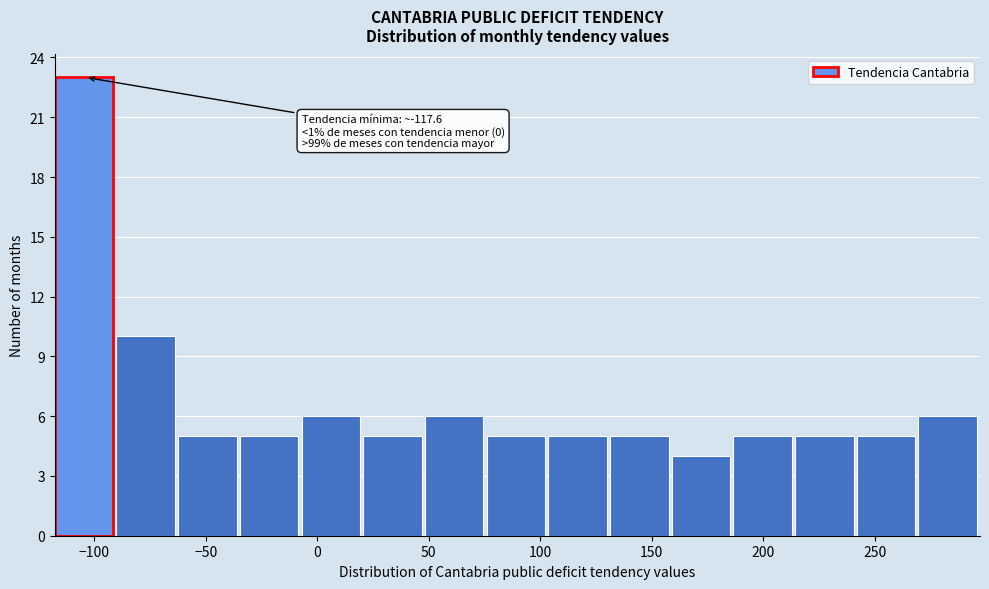

Over which range of the x-axis is the bar tallest?

-120 to -90